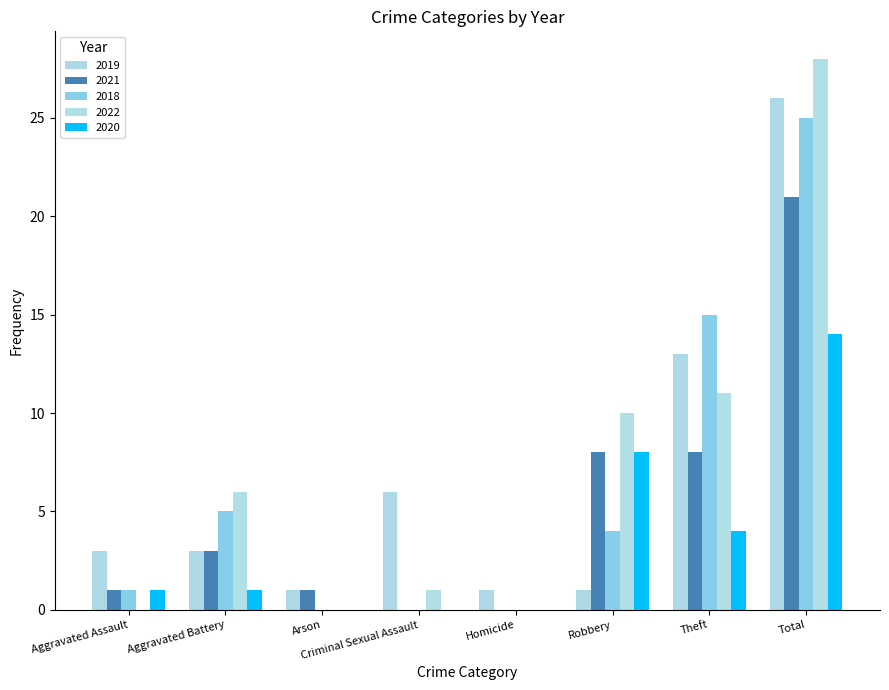

What is the label of the 3rd bar from the right?

Robbery